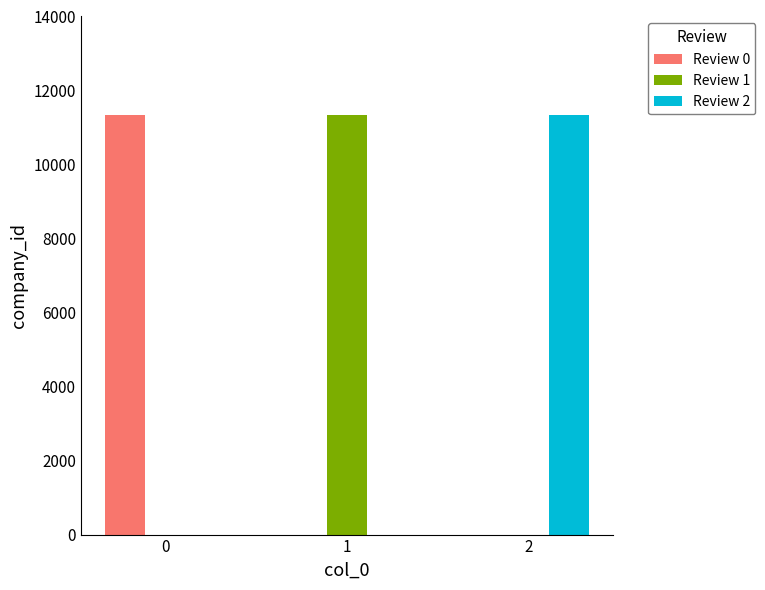

What is the average value of the Review 0 series?

3779